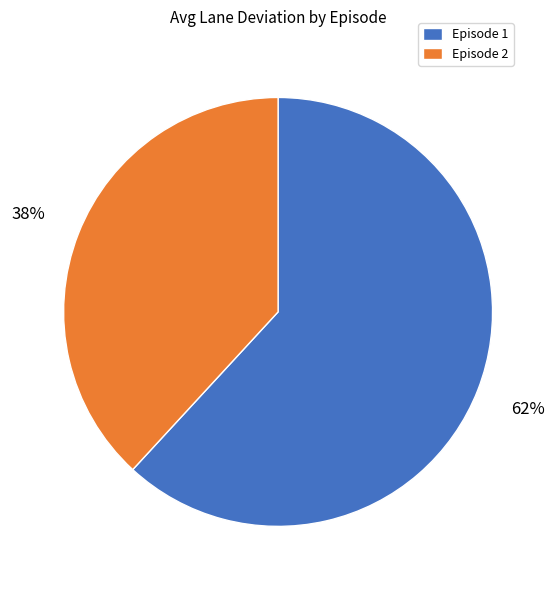

Which slice is the largest?

Episode 1